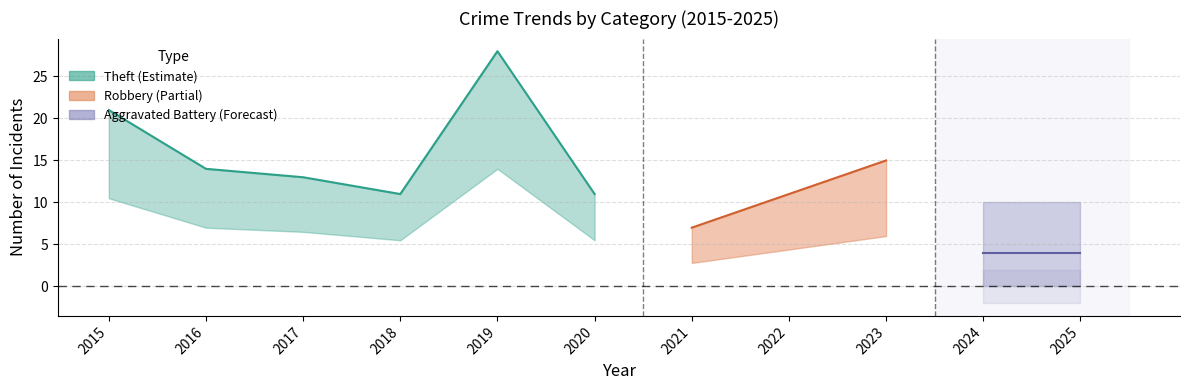

At which category is the sum across all series the highest?

2019